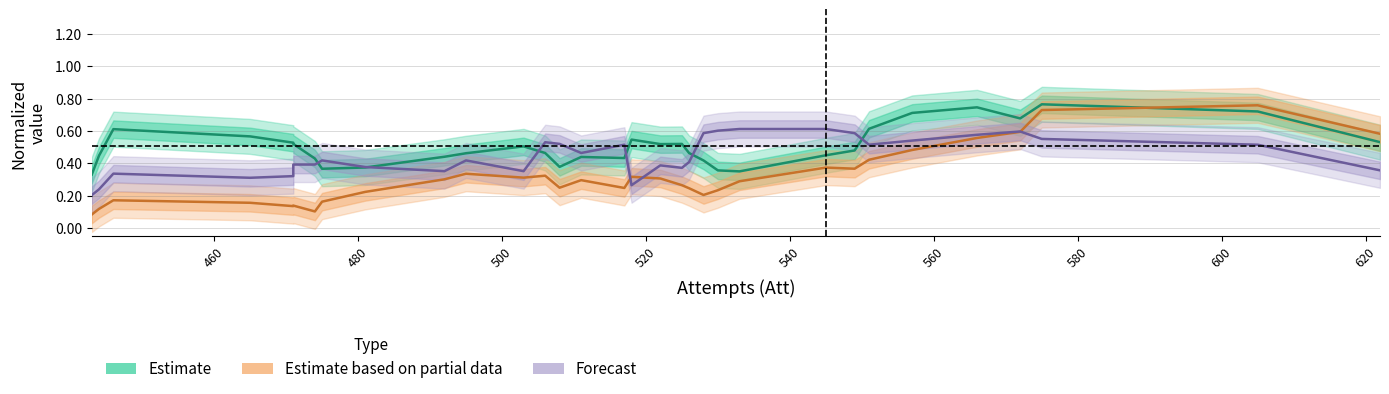

How many interior local valleys does the Estimate partial (Cmp norm.) series have?

7